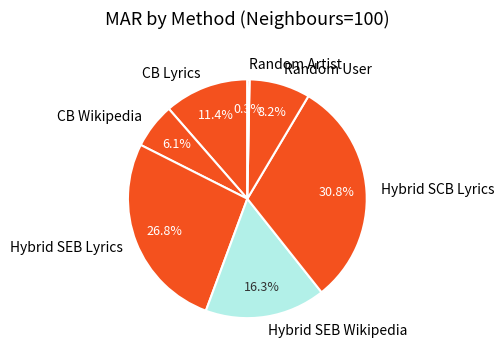

To the nearest percent, what is the difference between the Random Artist and CB Wikipedia slice percentages?

6%